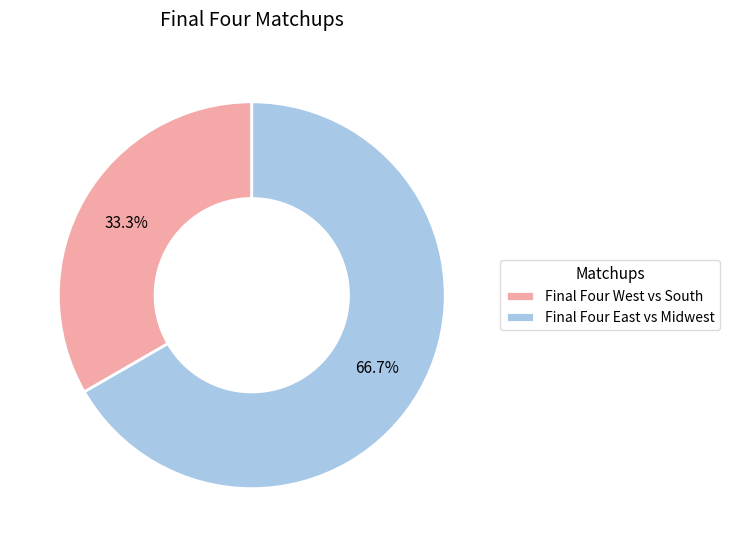

Which slice is the largest?

Final Four East vs Midwest